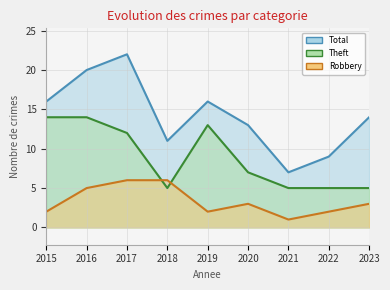

What is the maximum value shown in the chart?

22